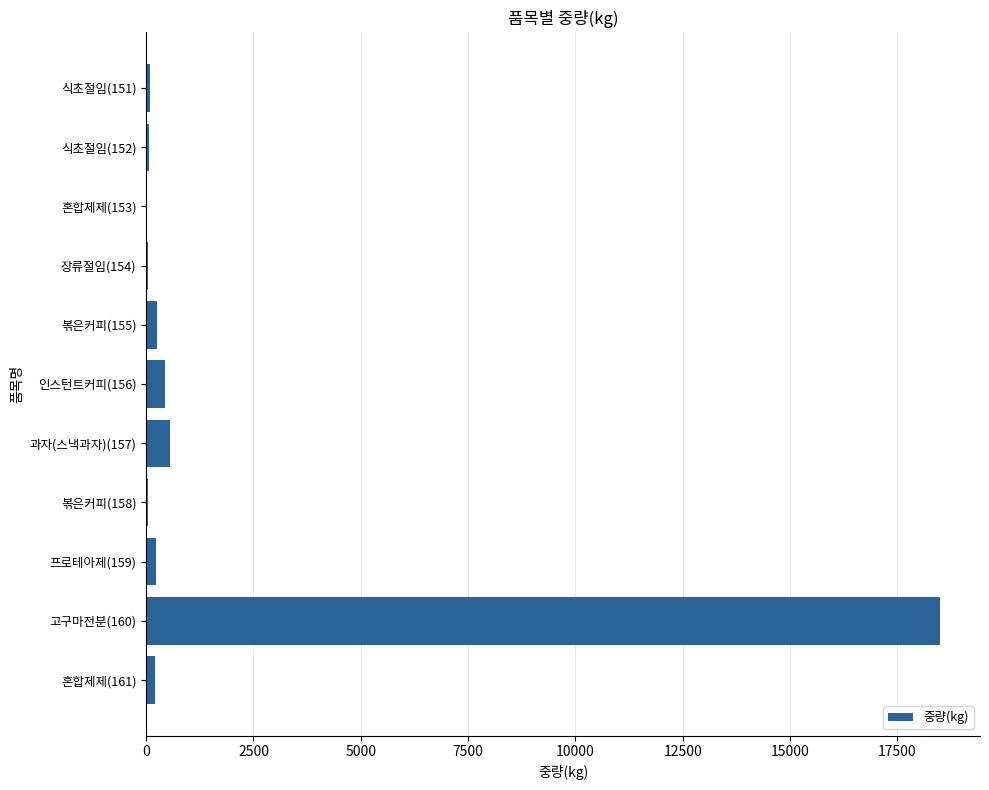

What is the sum of all values?

20455.1